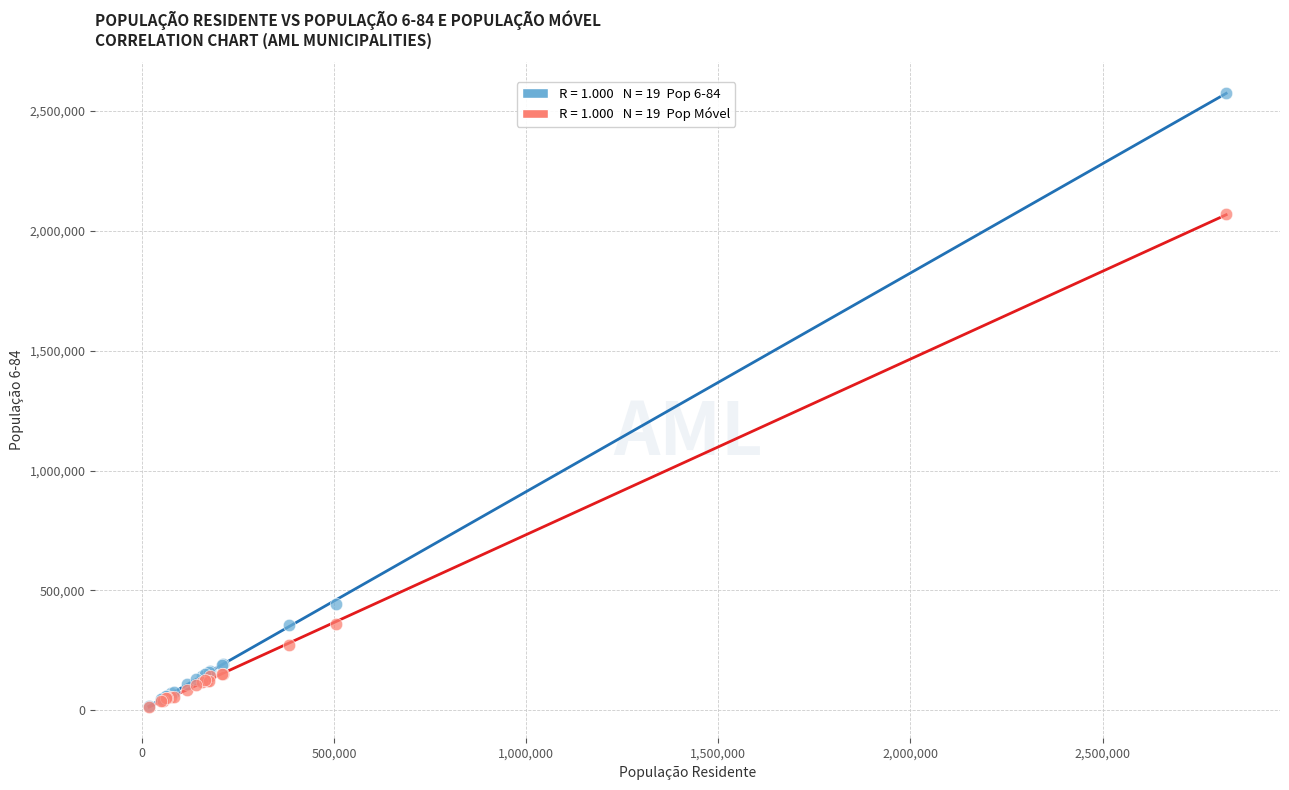

Across all series, what Y value is closest to 1294151?

2068610.1